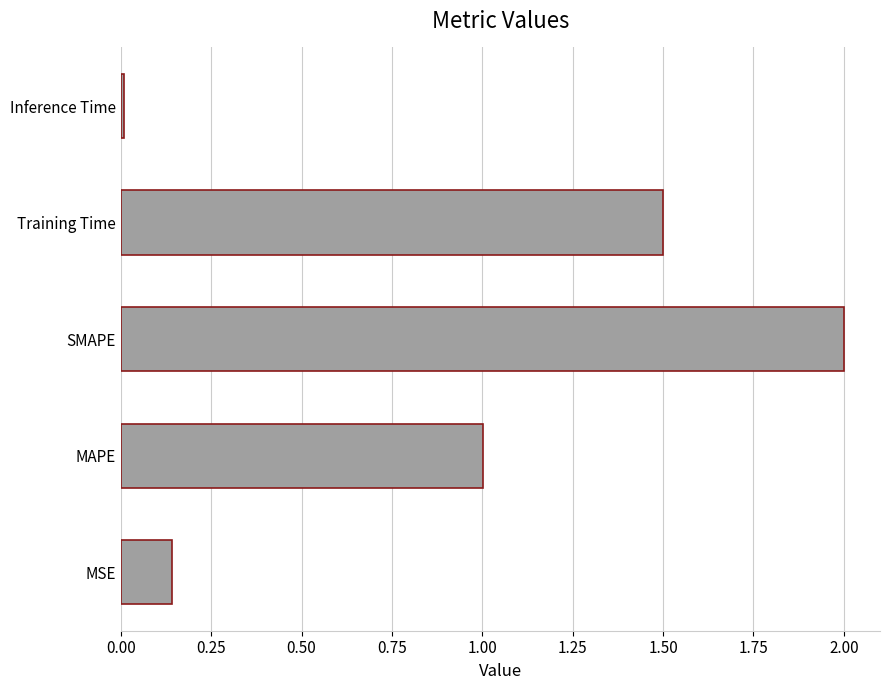

The chart shows a value of 3.3 at SMAPE. True or false?

False